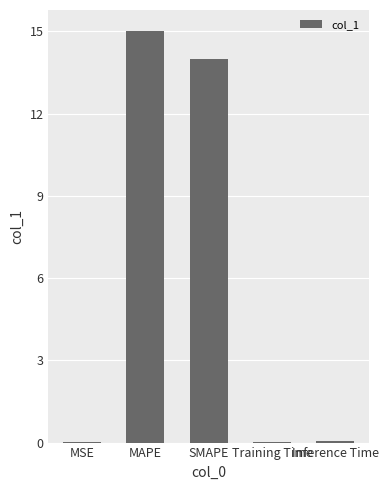

Is it true that the value at Inference Time is 0.0?

True